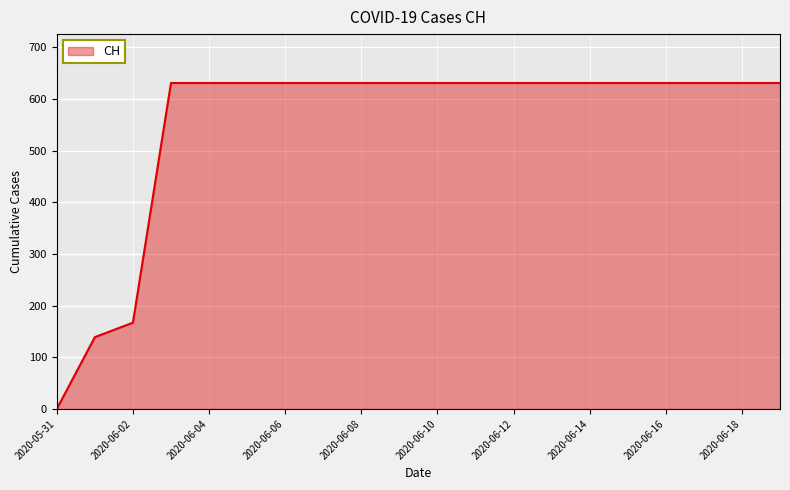

What is the difference between the maximum and minimum values?

631